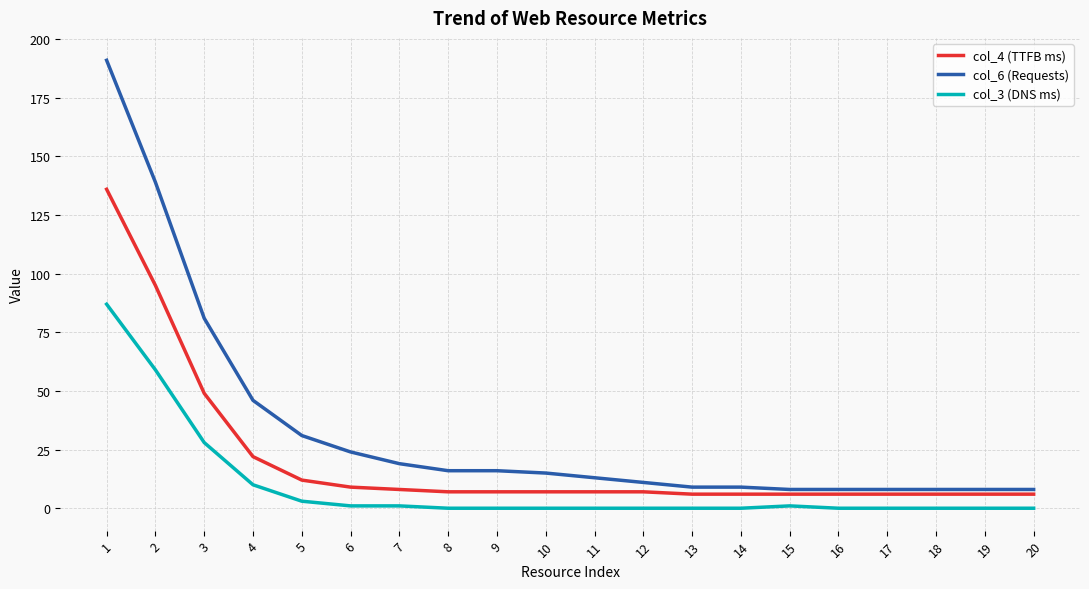

Which label corresponds to the largest value in the chart?

1